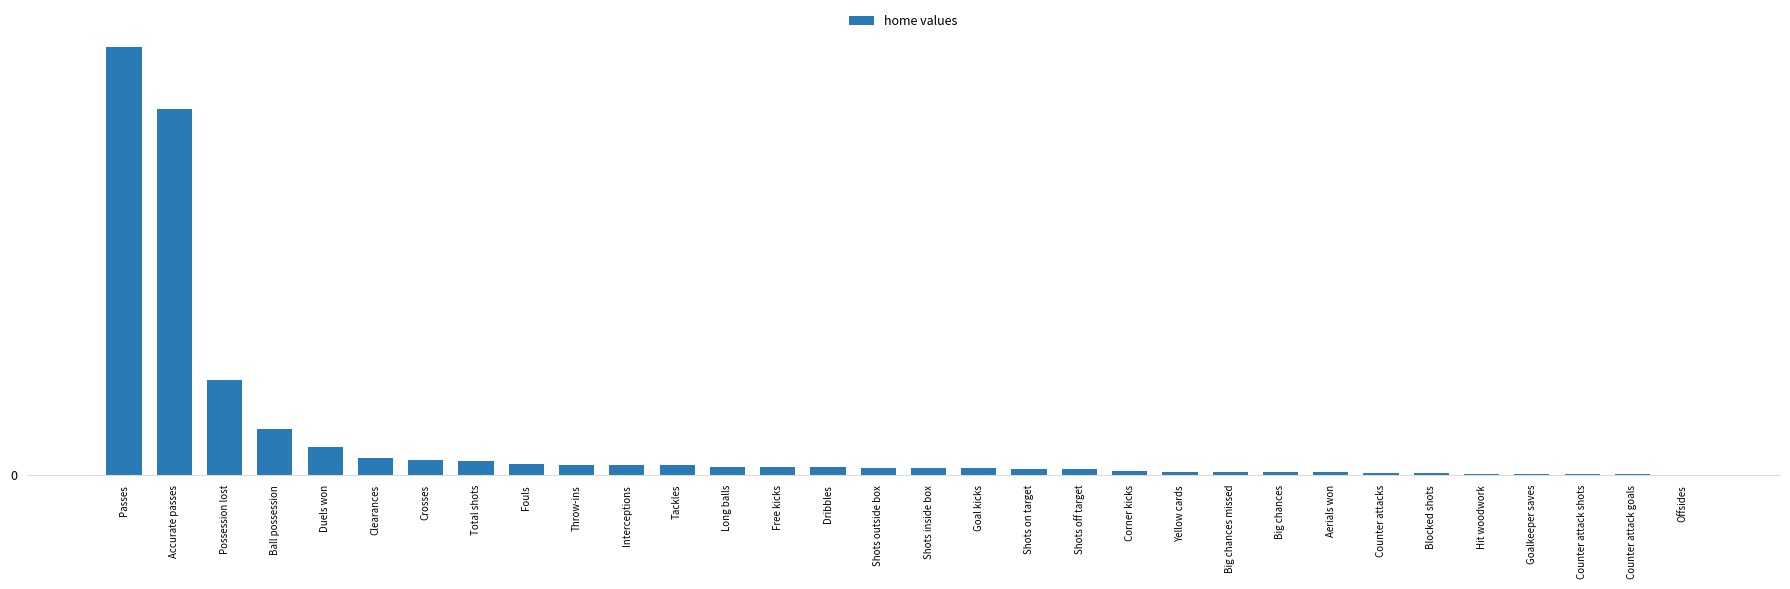

What is the sum of the values at Shots outside box and Goal kicks?

16